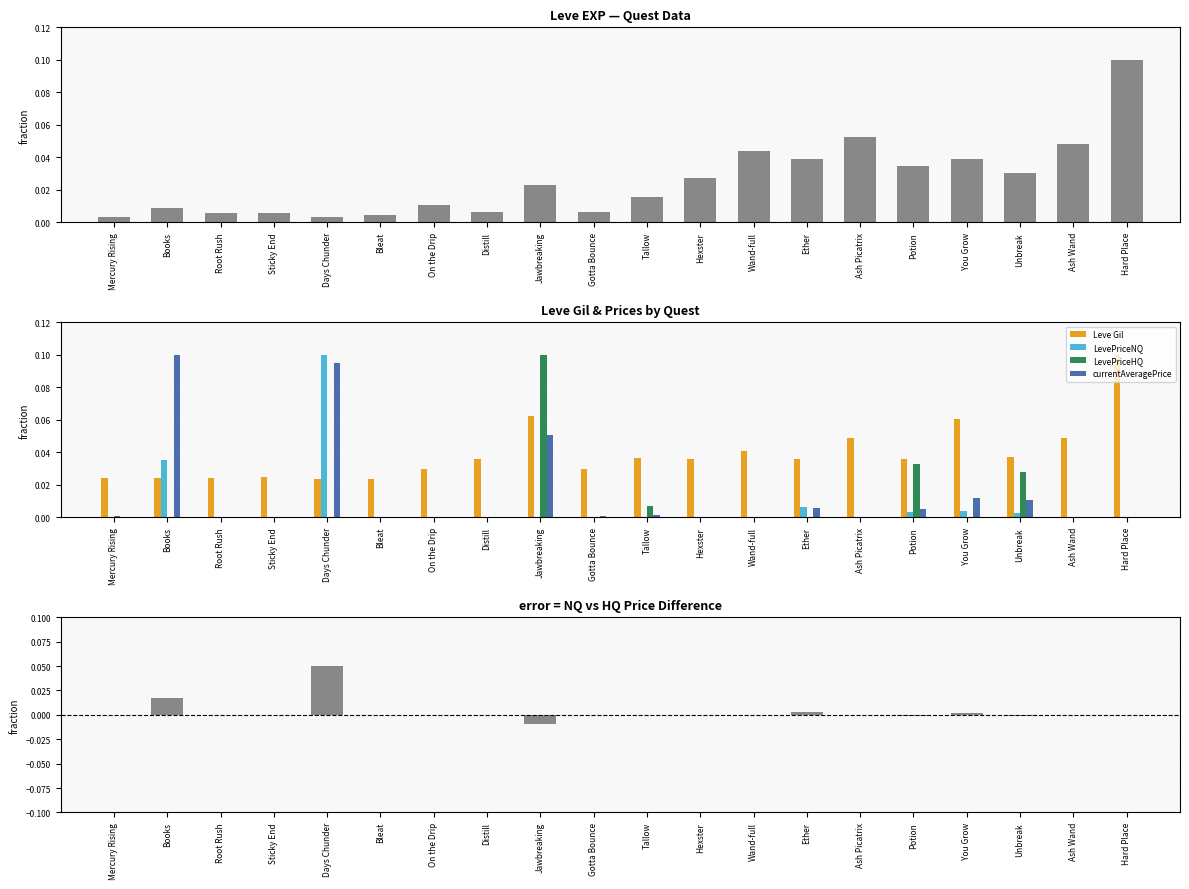

At which label is LevePriceNQ closest to 0?

Bleat